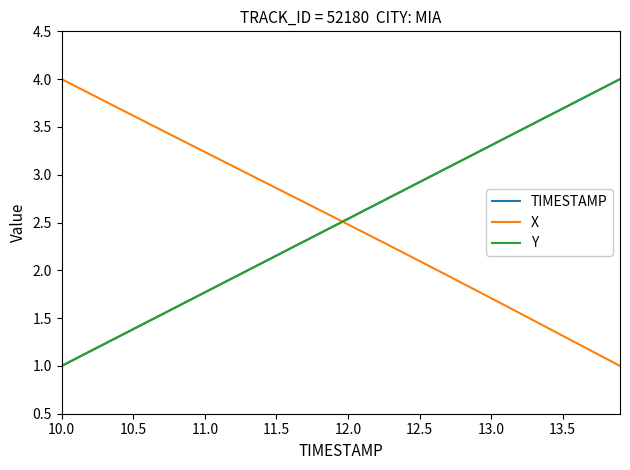

True or false: TIMESTAMP has more than 2 interior local peaks.

False